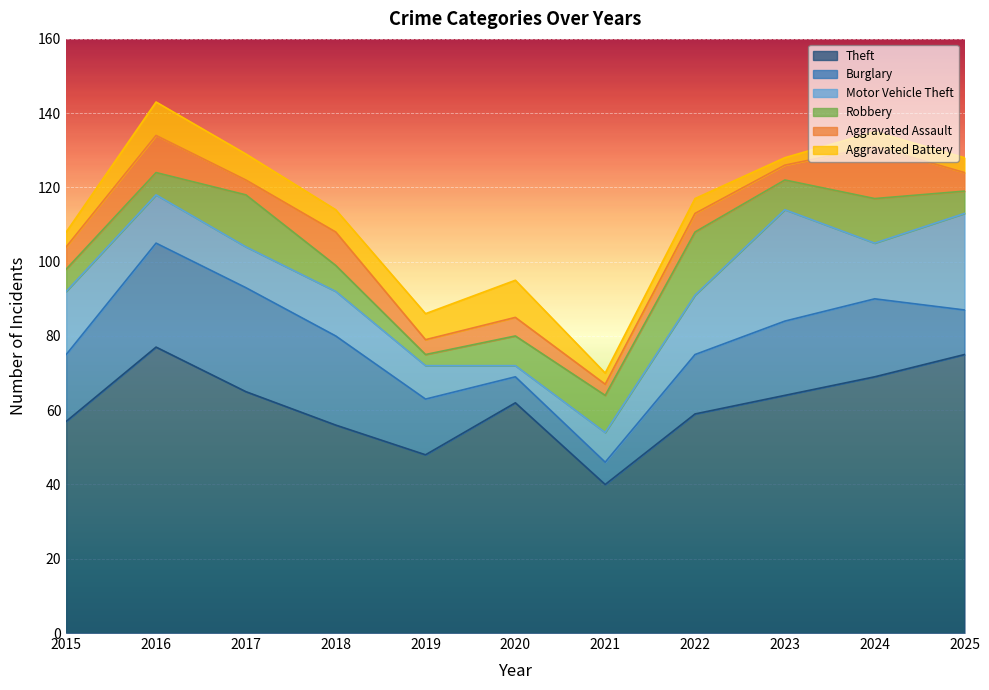

What is the total value across all series at 2020?

95